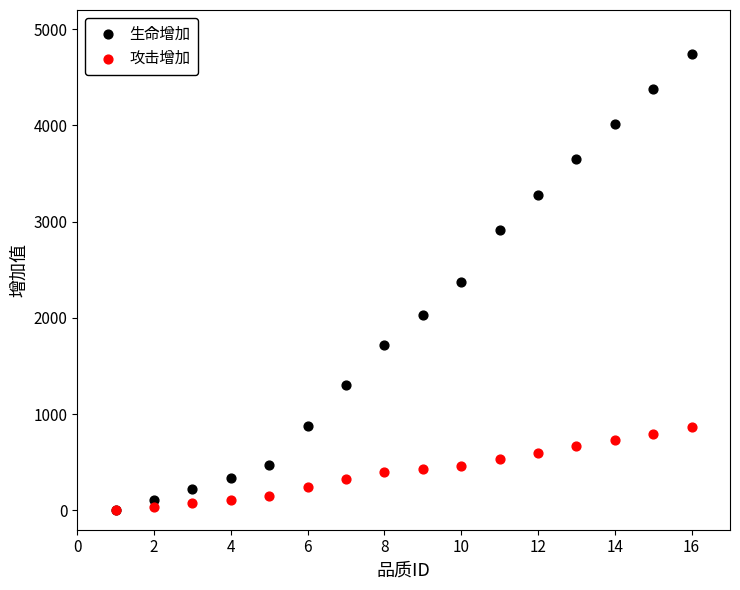

What are all the series names shown in the legend?

生命增加, 攻击增加